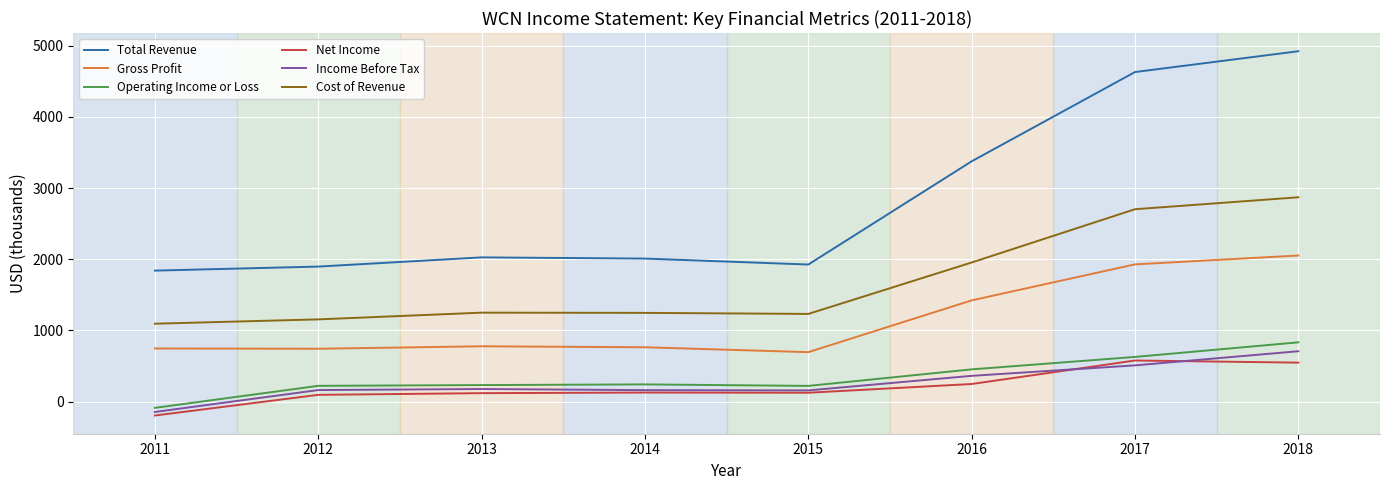

At which category is the sum across all series the highest?

2018